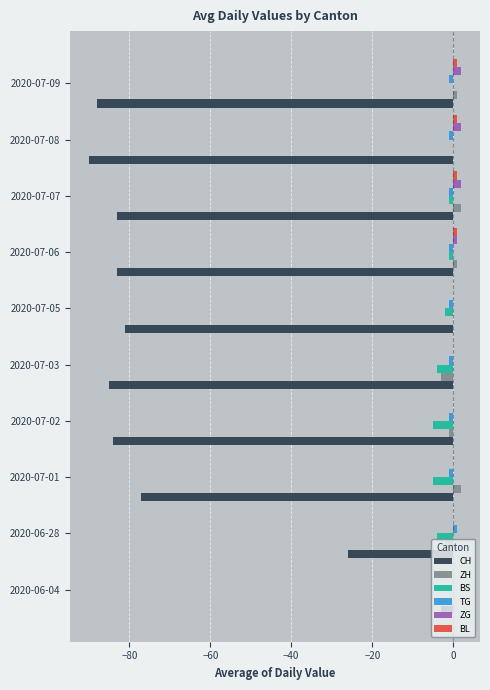

True or false: CH has a value of -51 at 2020-07-05.

False